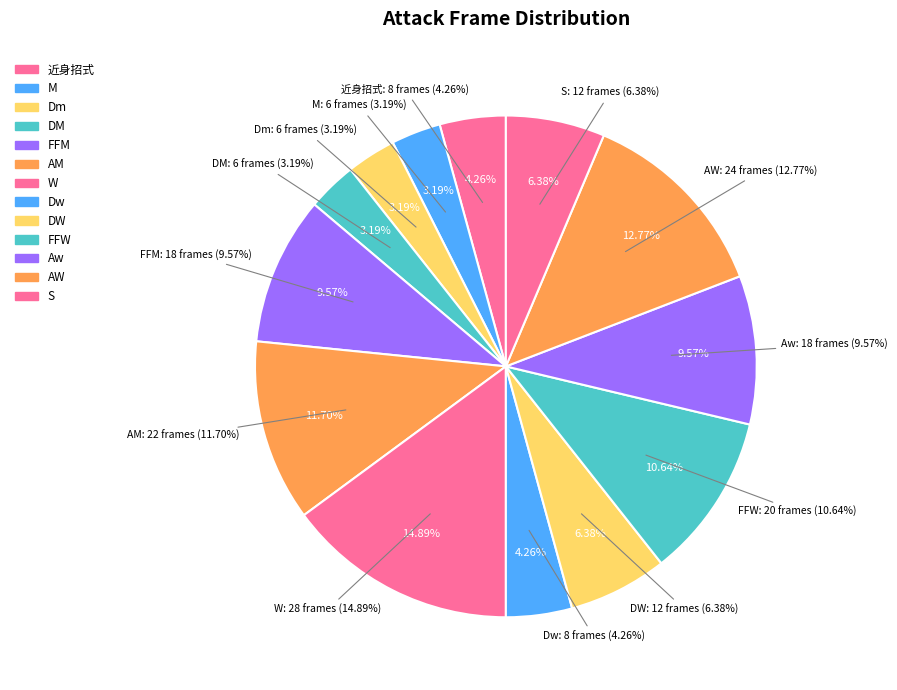

To the nearest percent, what is the average slice percentage?

8%